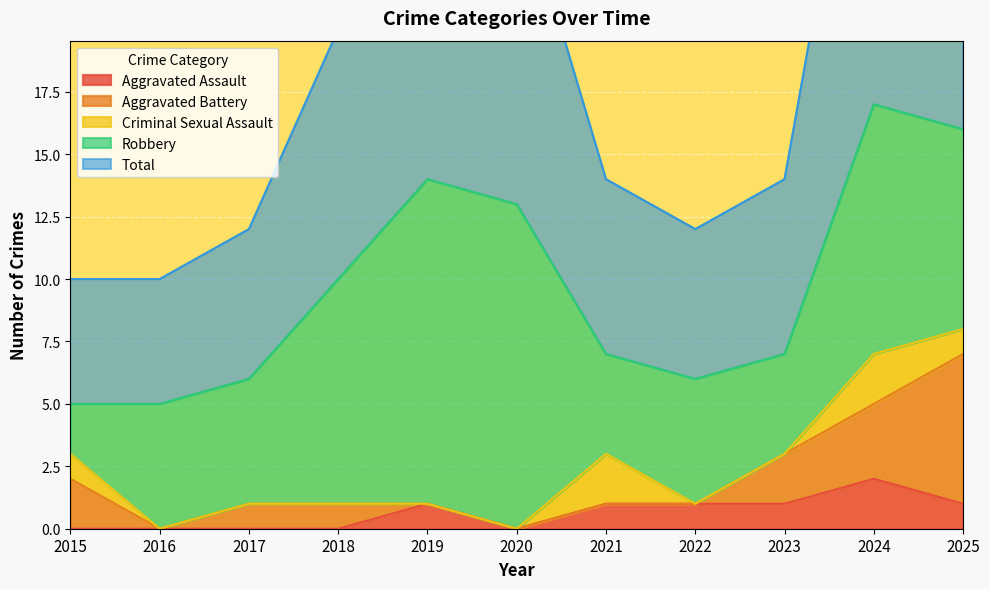

At which category does Total reach its first local valley?

2022